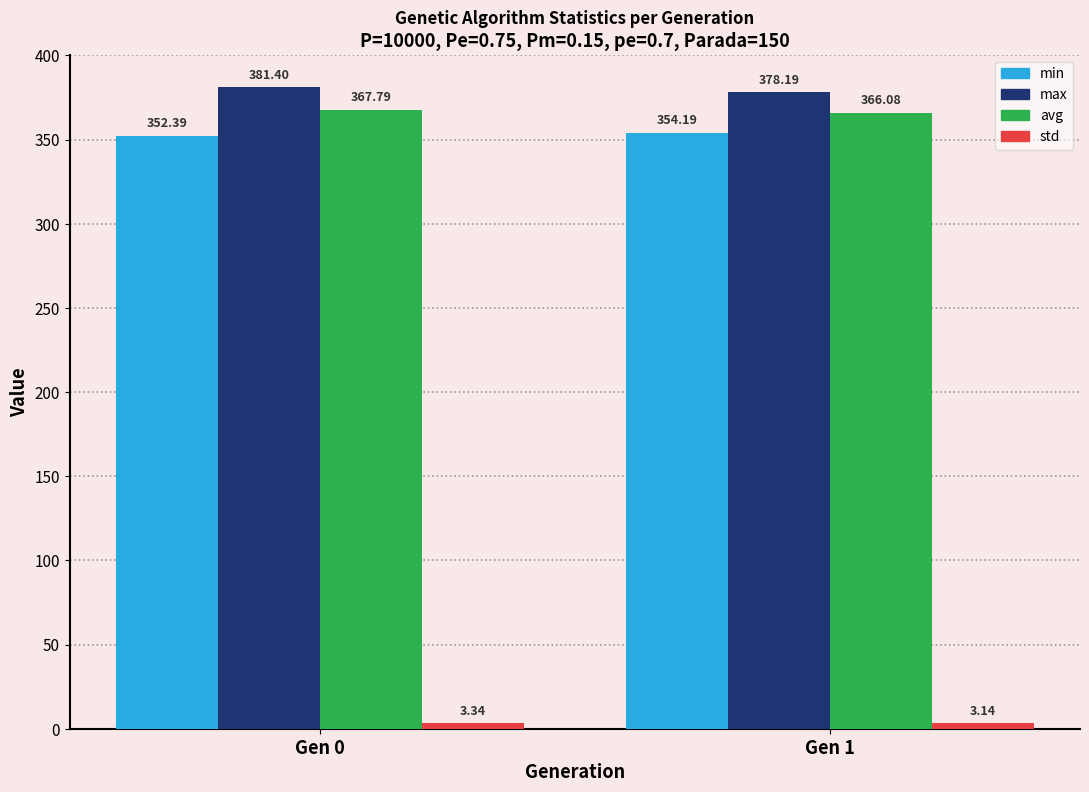

Between Gen 0 and Gen 1, which series saw the biggest shift?

max